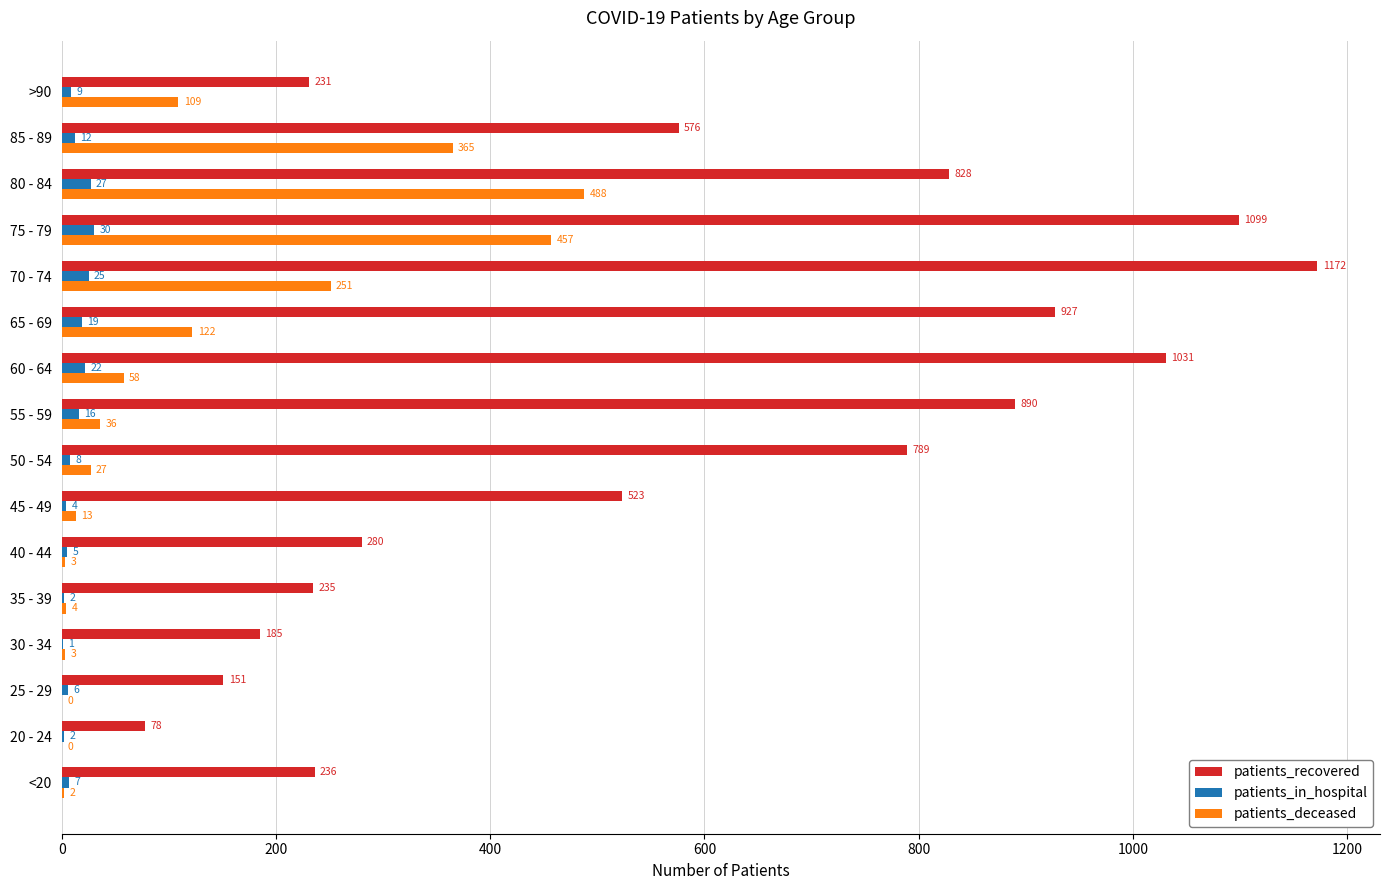

Where is patients_recovered nearest to the value 625?

85 - 89